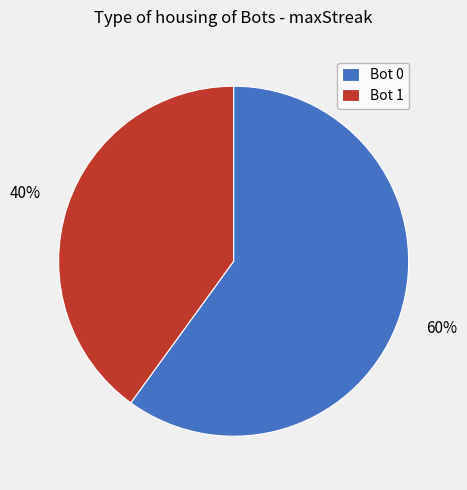

Rank the categories by value from highest to lowest.

Bot 0, Bot 1